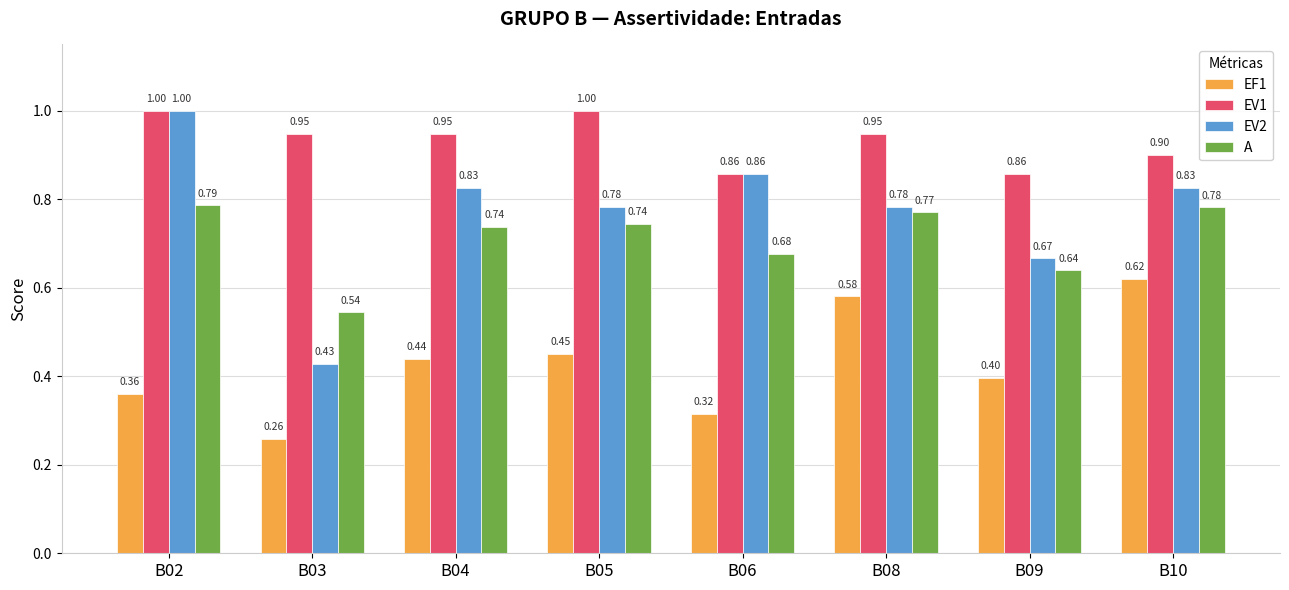

Which series changed the most between B04 and B06?

EF1